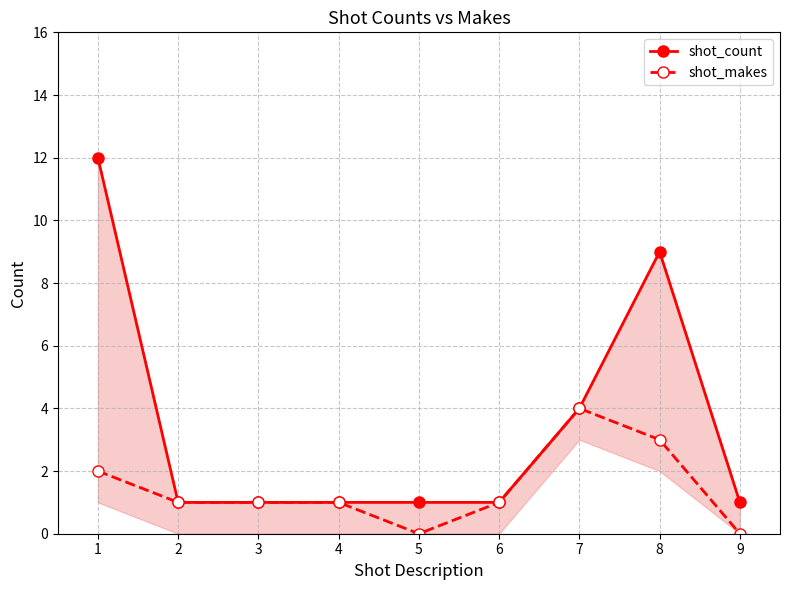

Between 2 and 4, which series saw the biggest shift?

shot_count